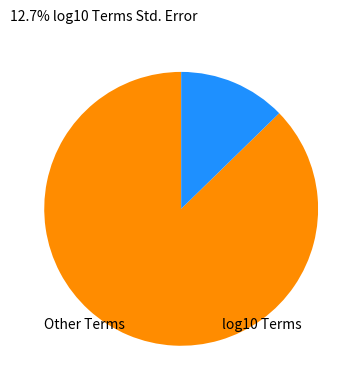

Is there a majority slice in this chart?

Yes